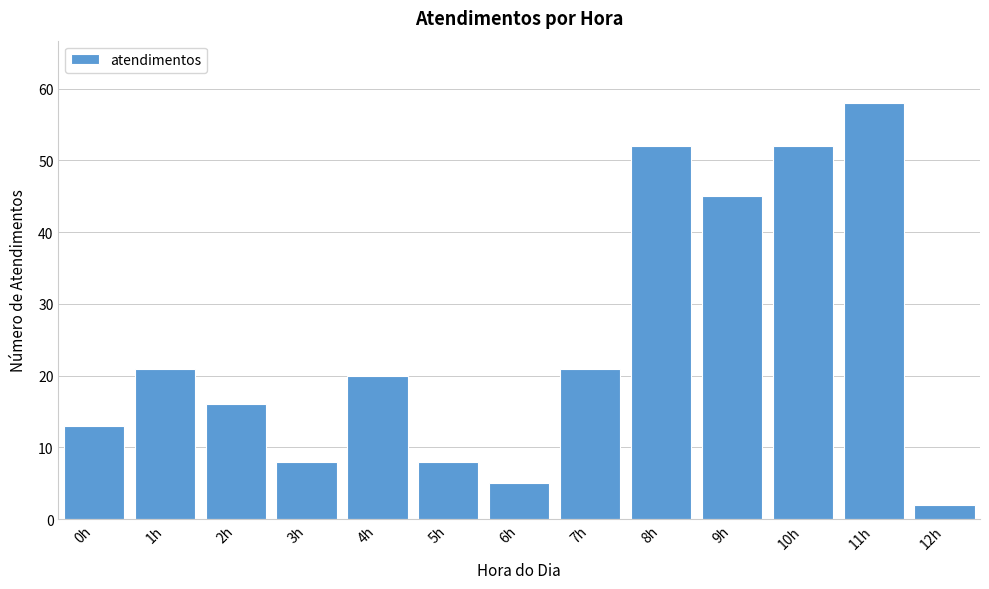

Reading right to left, list all the values displayed in this chart.

2	58	52	45	52	21	5	8	20	8	16	21	13